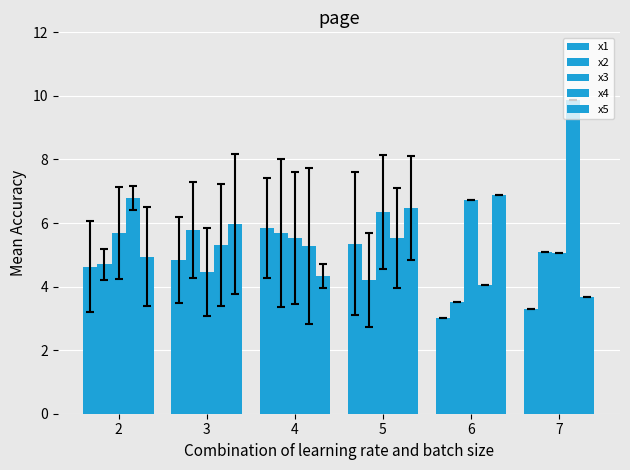

Are the bars horizontal?

No